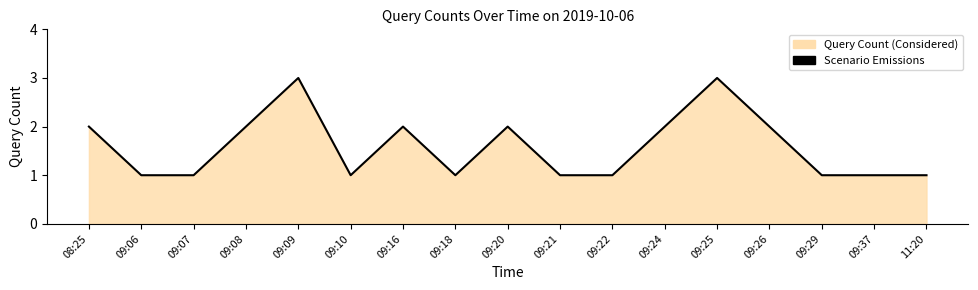

True or false: the data shows 1 at 09:18.

True